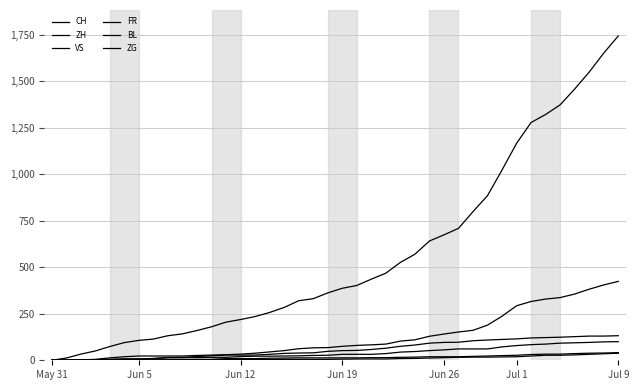

Where does the FR series first go above 32?

23